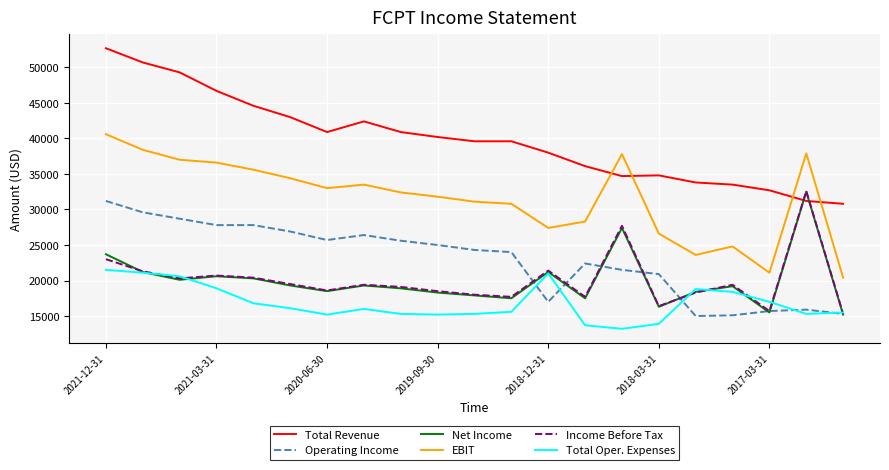

Which series has the largest range (max minus min)?

Total Revenue